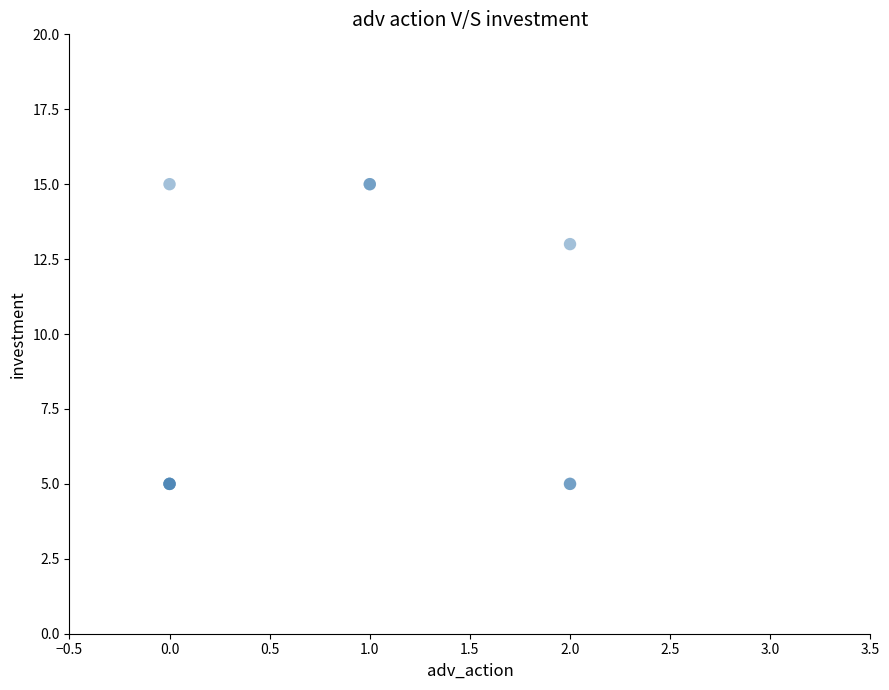

What Y value in the scatter plot is closest to 10?

13